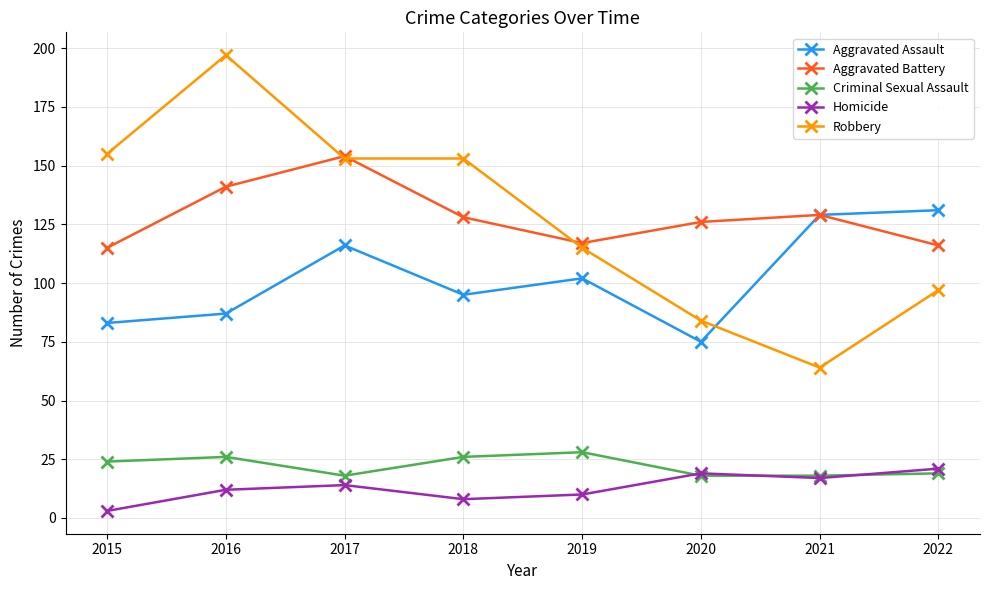

Which series has the widest spread of values?

Robbery